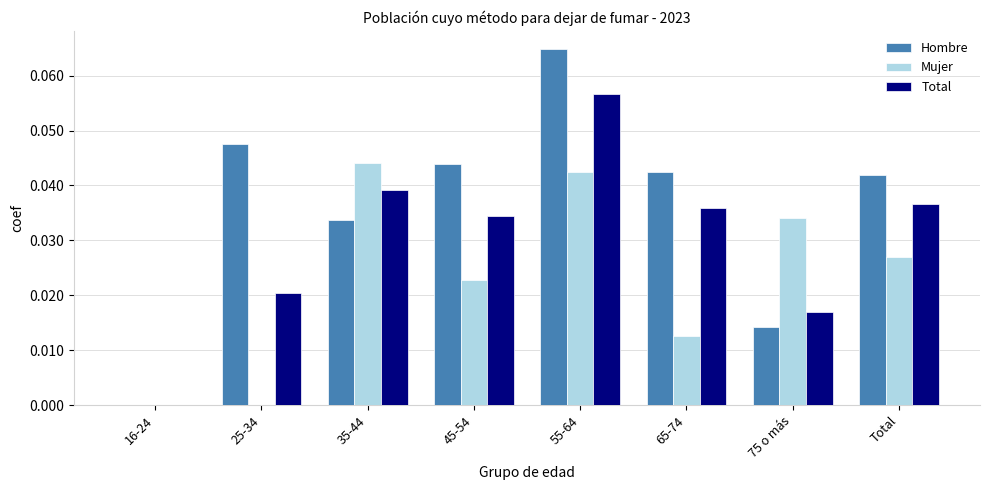

Is the value of Mujer at 55-64 greater than the value of Hombre at 16-24?

Yes